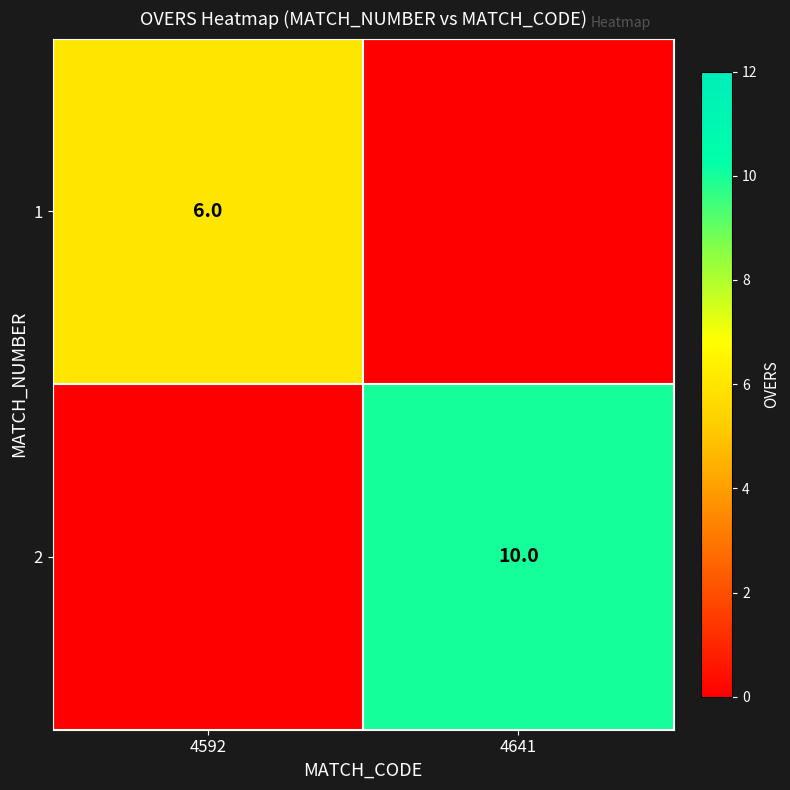

The value of 2 at 4641 is 10. True or false?

True